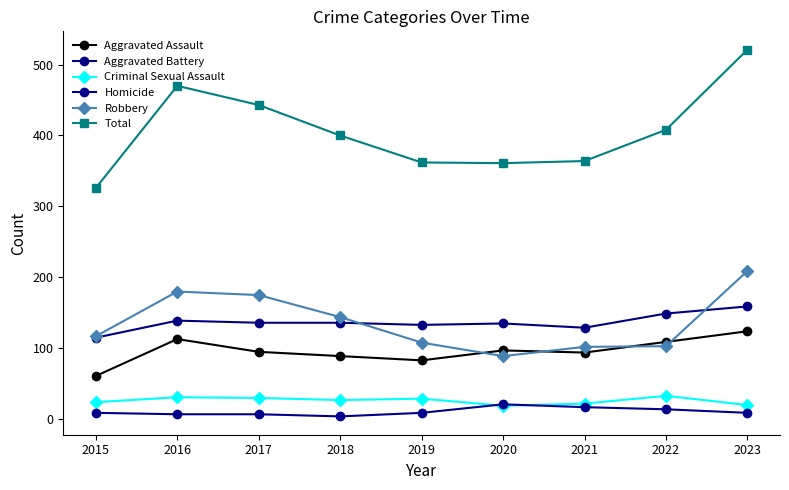

At which category is the sum across all series the highest?

2023